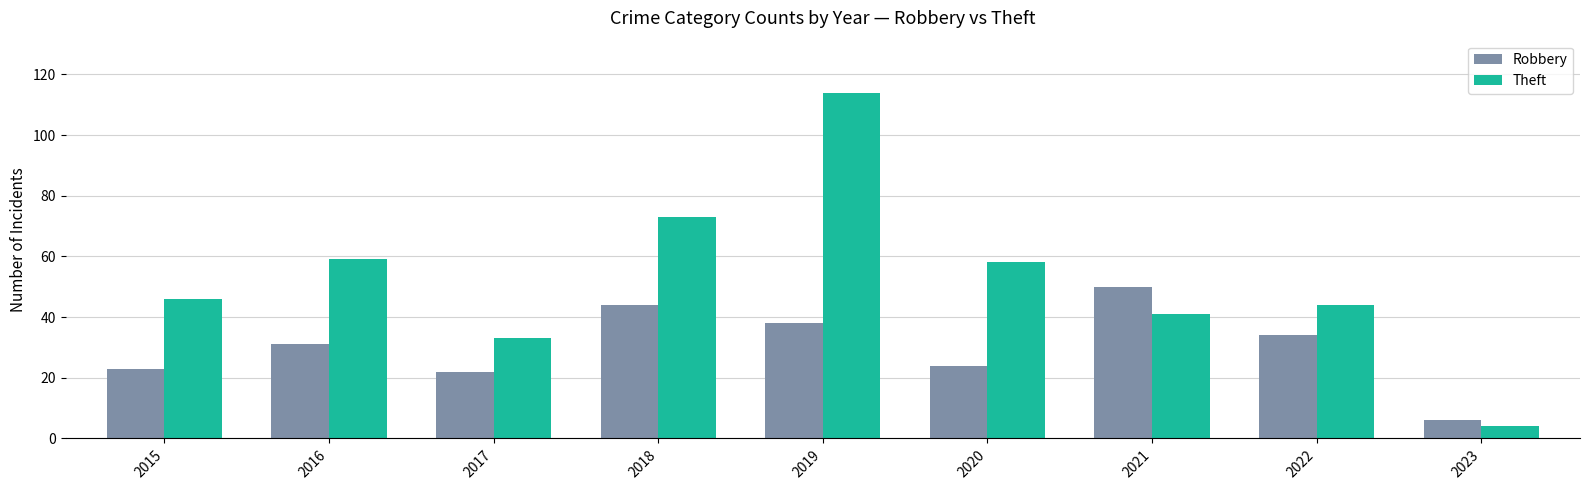

Which category has the lowest value in the Theft series?

2023